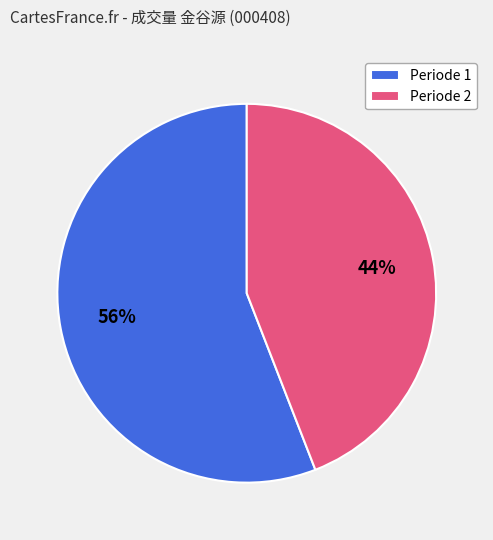

Approximately how many times larger is the value at Periode 2 compared to Periode 1?

0.8